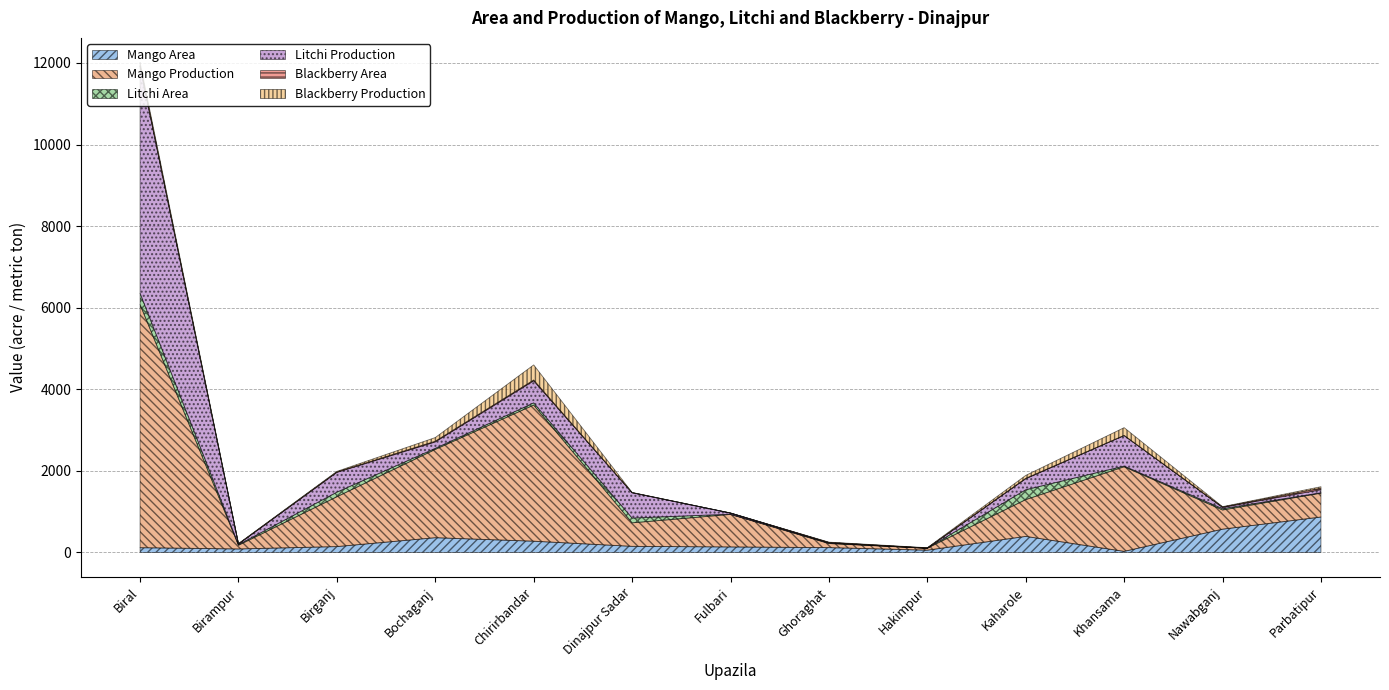

What is the approximate value of Mango Production at Bochaganj, to the nearest 100?

2200